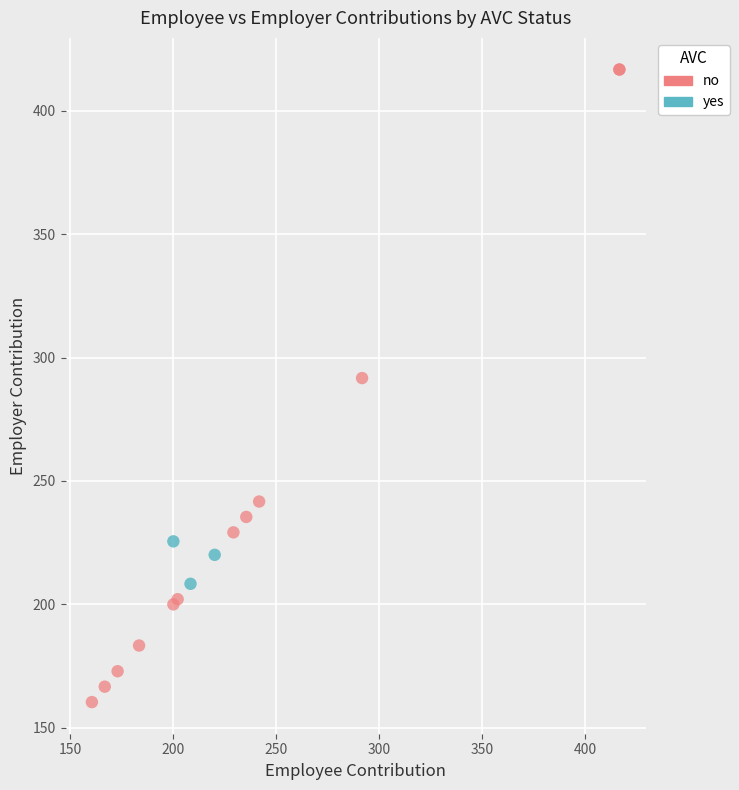

Which series reaches the maximum Y coordinate?

no